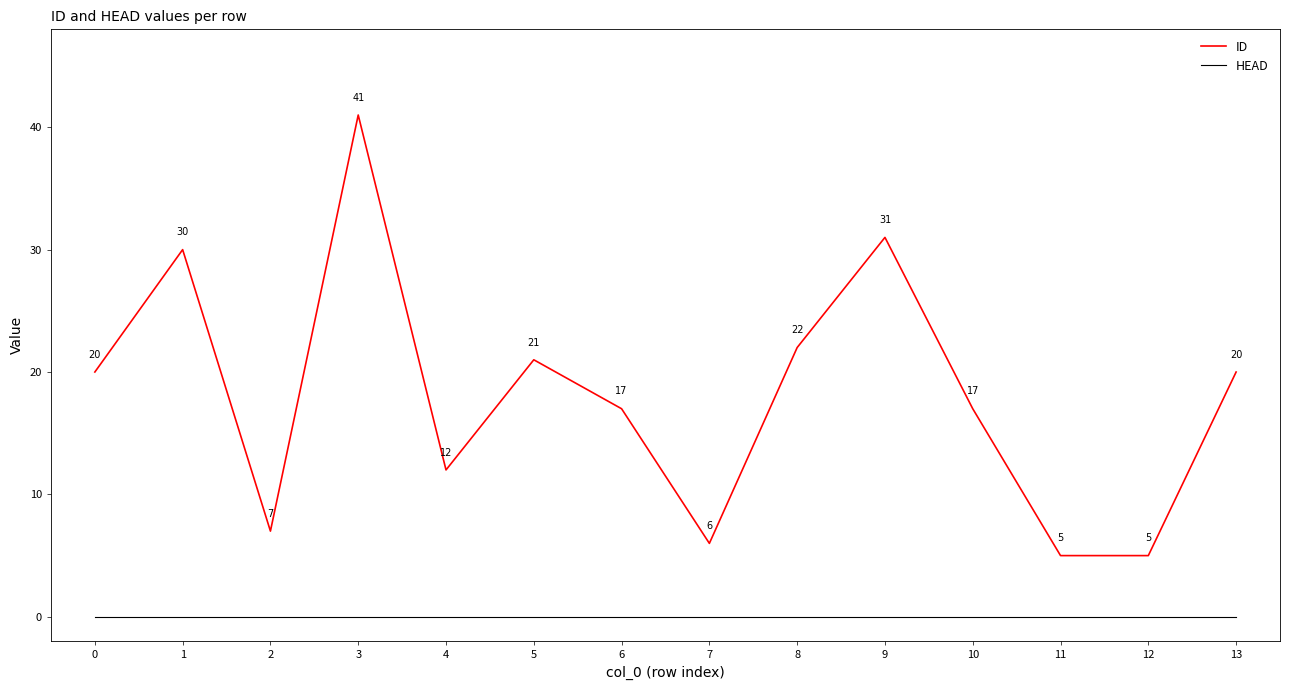

Which series has the largest total across all categories?

ID